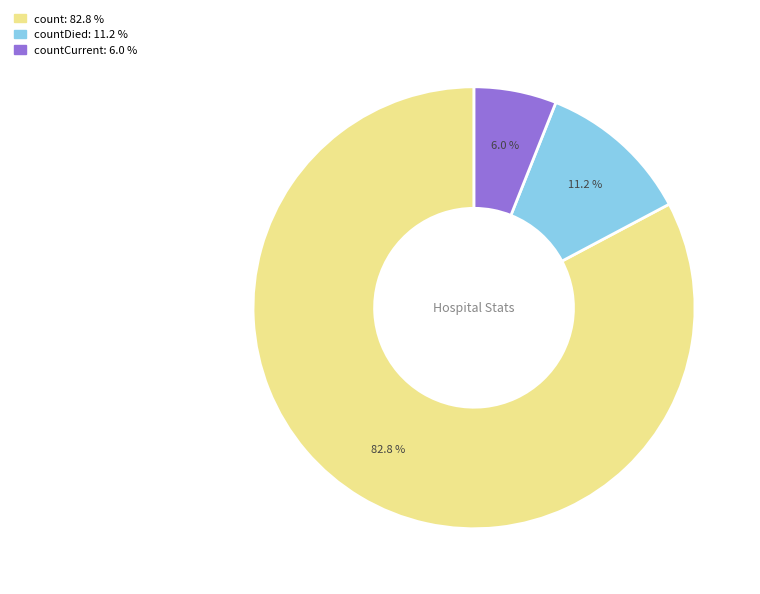

Is there any slice that represents more than half of the pie?

Yes